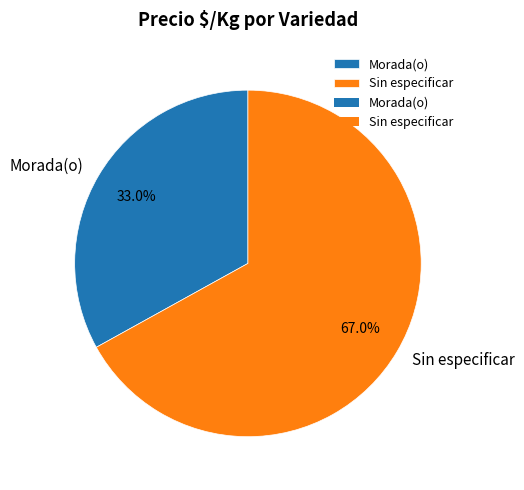

Which category has the smallest portion of the pie?

Morada(o)